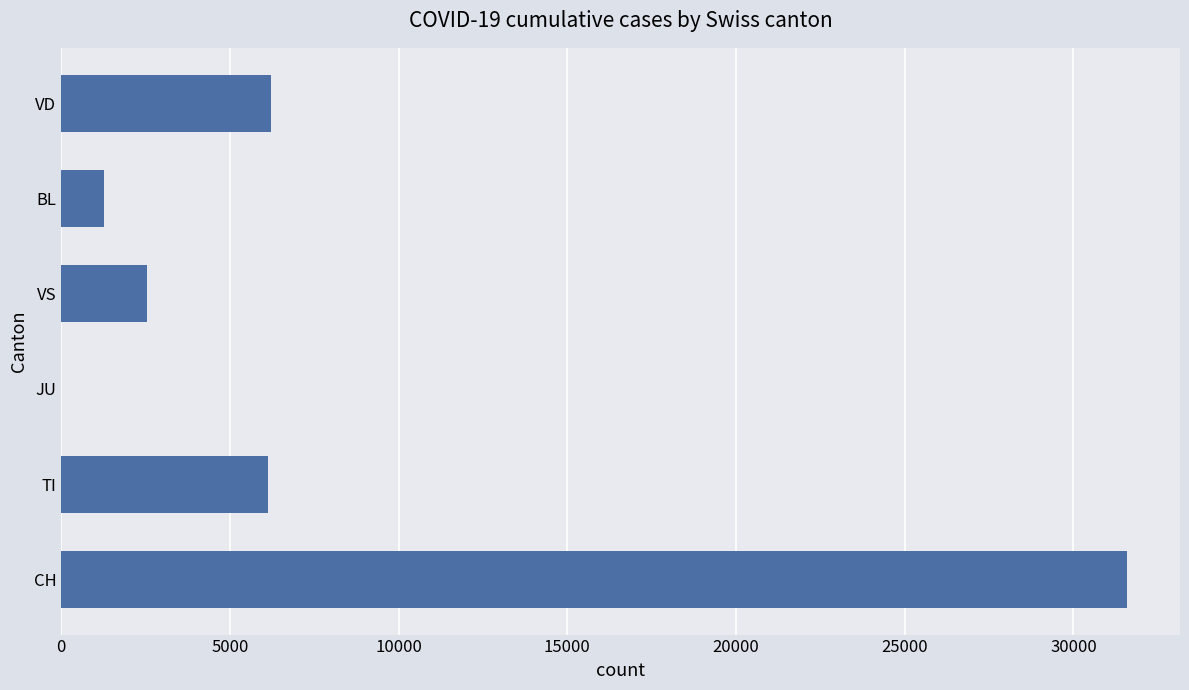

The value at JU is 0. True or false?

True